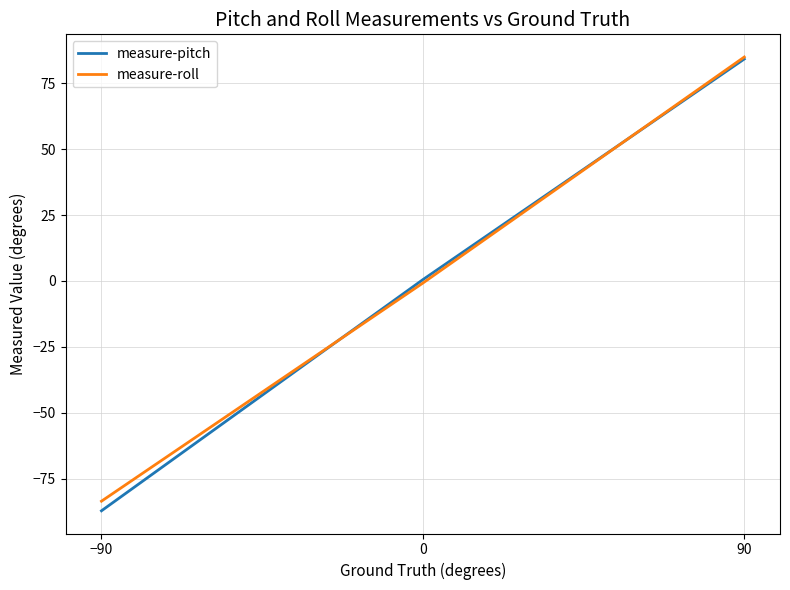

What is the difference between the measure-roll values at 0 and −90?

82.8